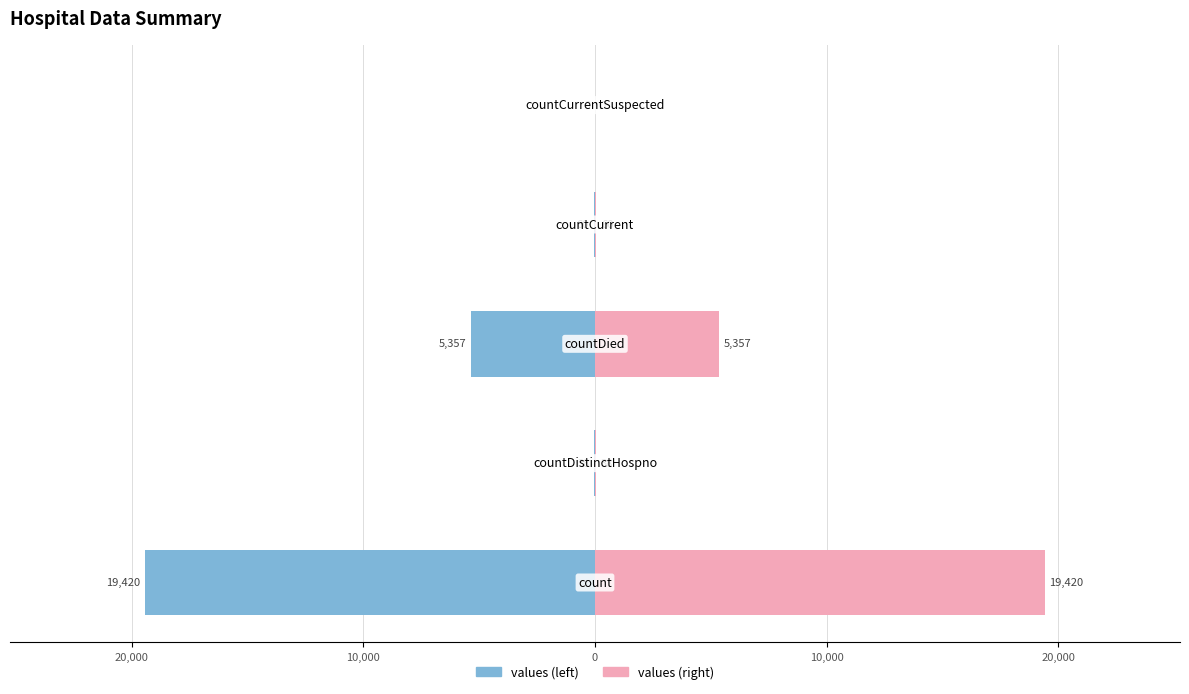

What is the highest value of the values (right) series?

19420